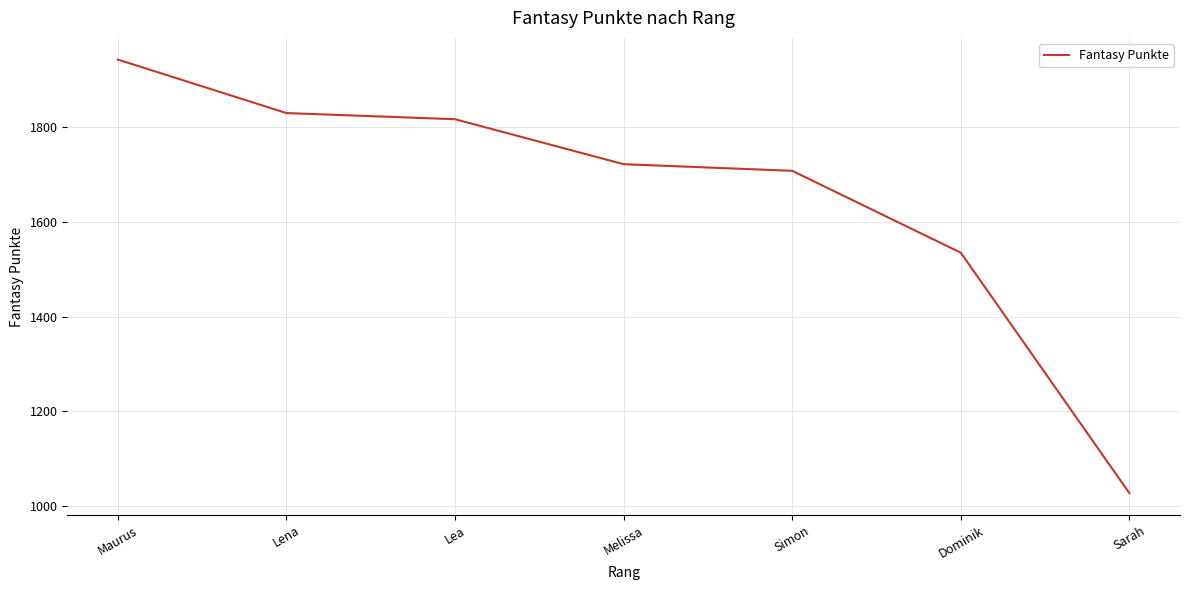

What is the maximum value shown in the chart?

1943